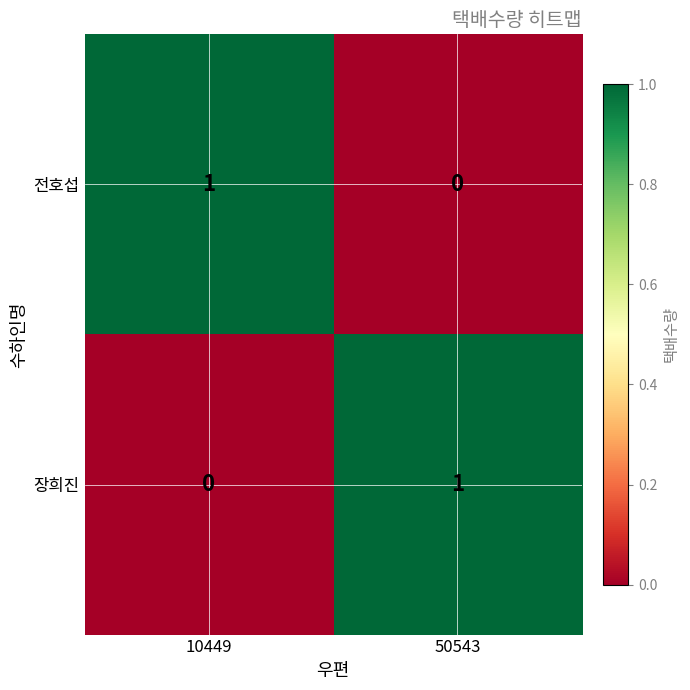

The value of 장희진 at 10449 is -1. True or false?

False